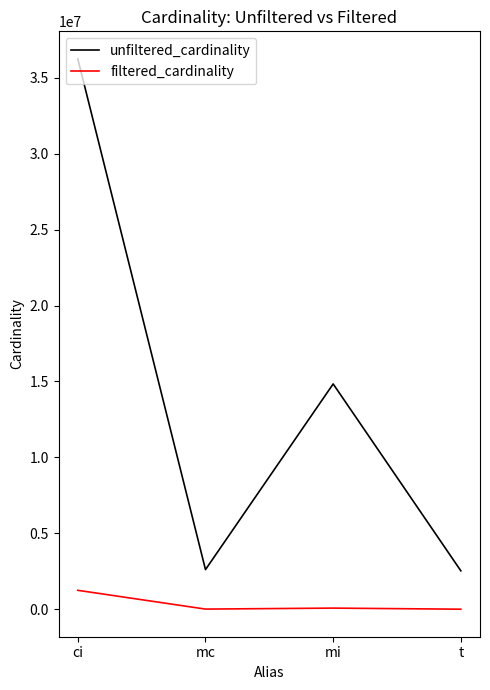

What are all the series names shown in the legend?

unfiltered_cardinality, filtered_cardinality